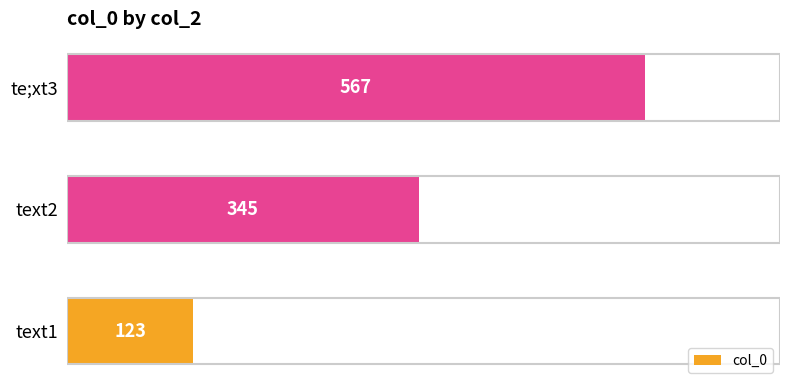

Rank the categories by value from lowest to highest.

text1, text2, te;xt3